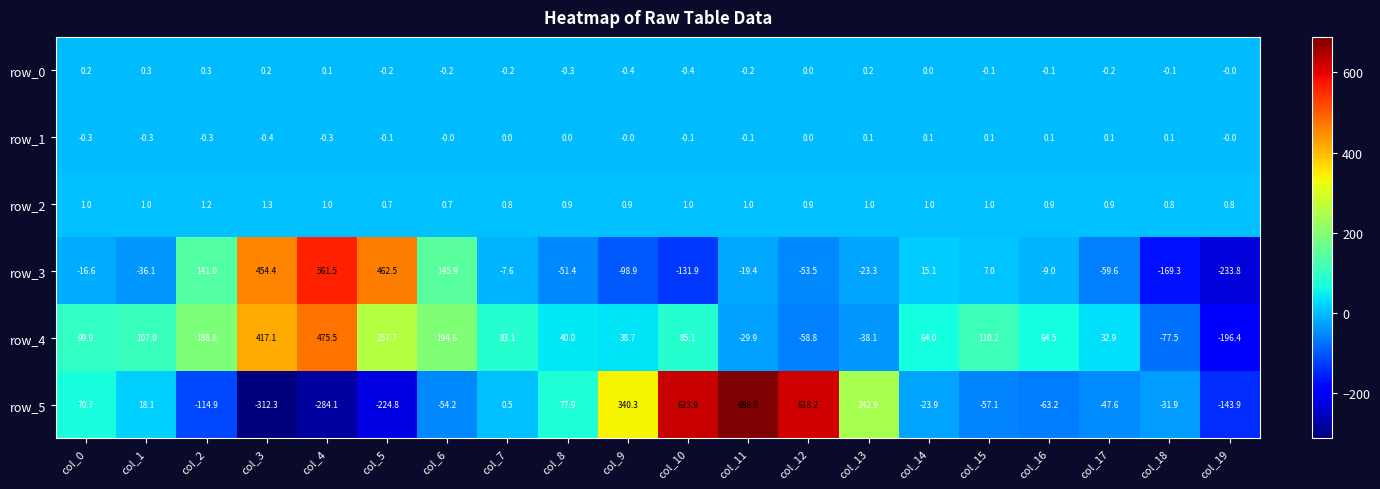

How many values in the row_3 series are below -16?

11